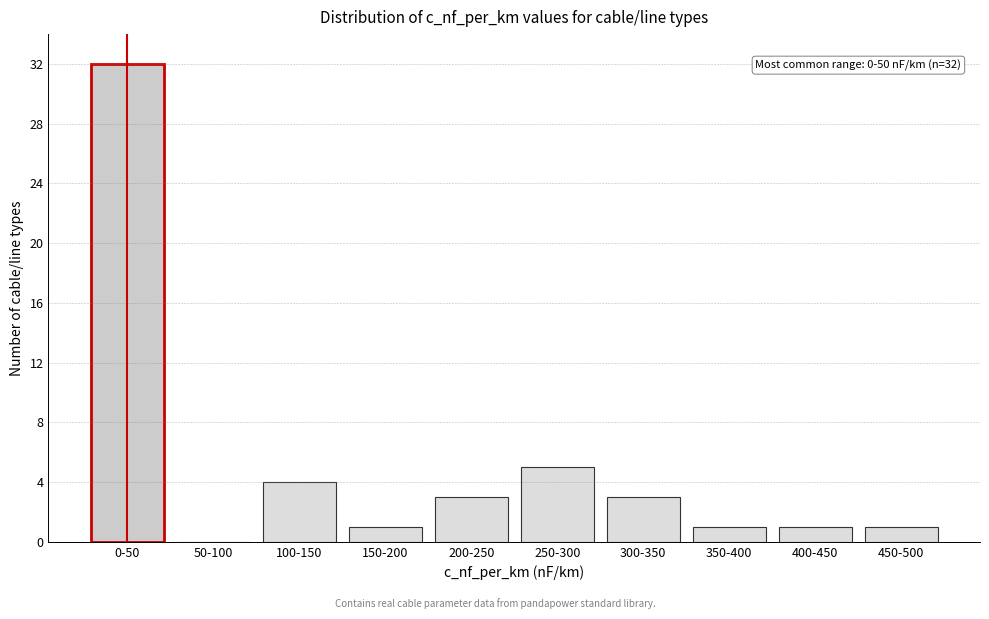

Reading left to right, list all the values displayed in this chart.

0-50=32	50-100=0	100-150=4	150-200=1	200-250=3	250-300=5	300-350=3	350-400=1	400-450=1	450-500=1